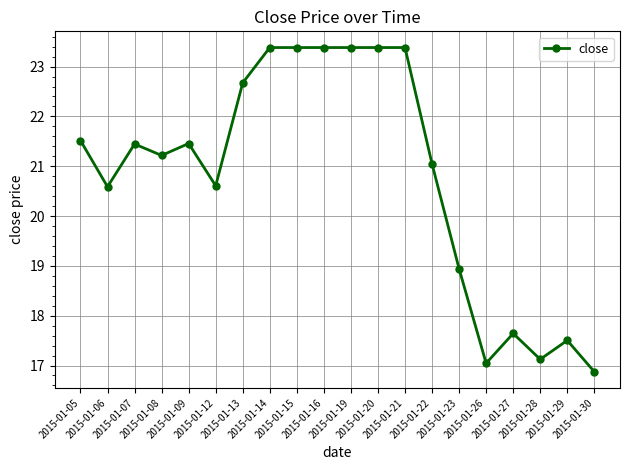

How many distinct data groups are displayed?

1